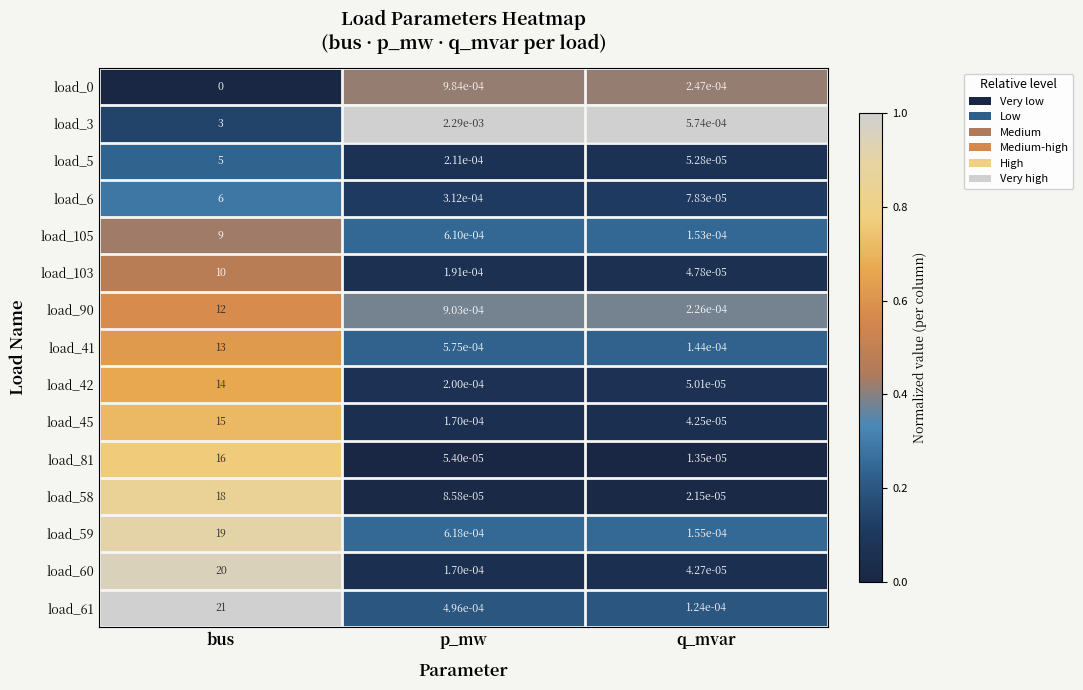

True or false: load_3 has a value of 1.6 at bus.

False